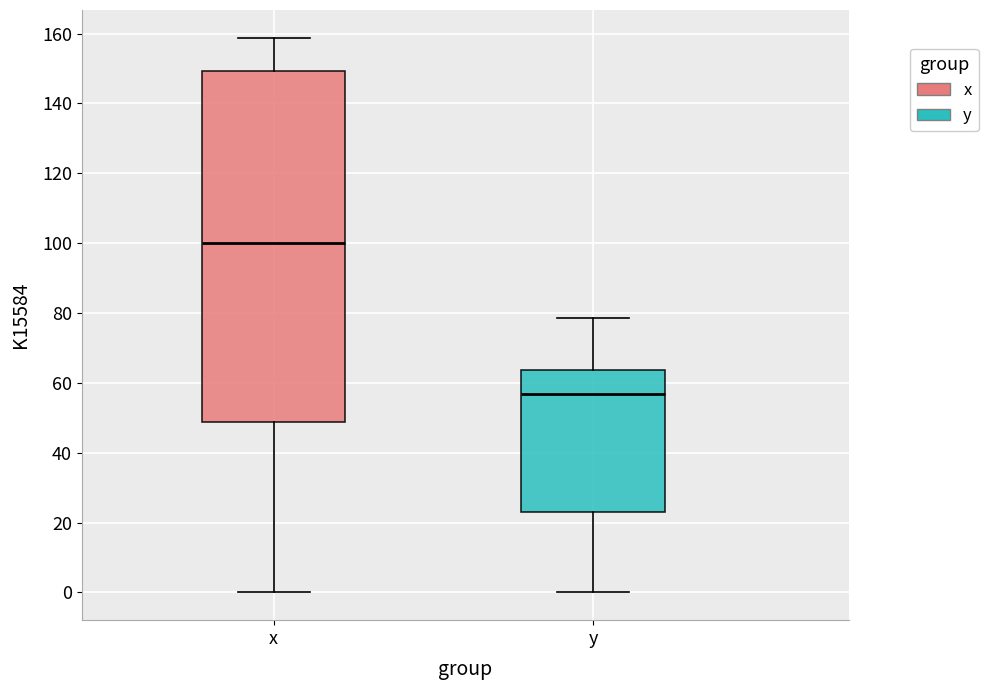

Reading left to right, read every box against the y-axis: the position of its median line, the range the box covers, and the ends of its whiskers. The values are not printed on the chart, so give them approximately, as read against the axis.

x: median 100, box 48 to 150, whiskers 0 to 158
y: median 56, box 22 to 64, whiskers 0 to 78